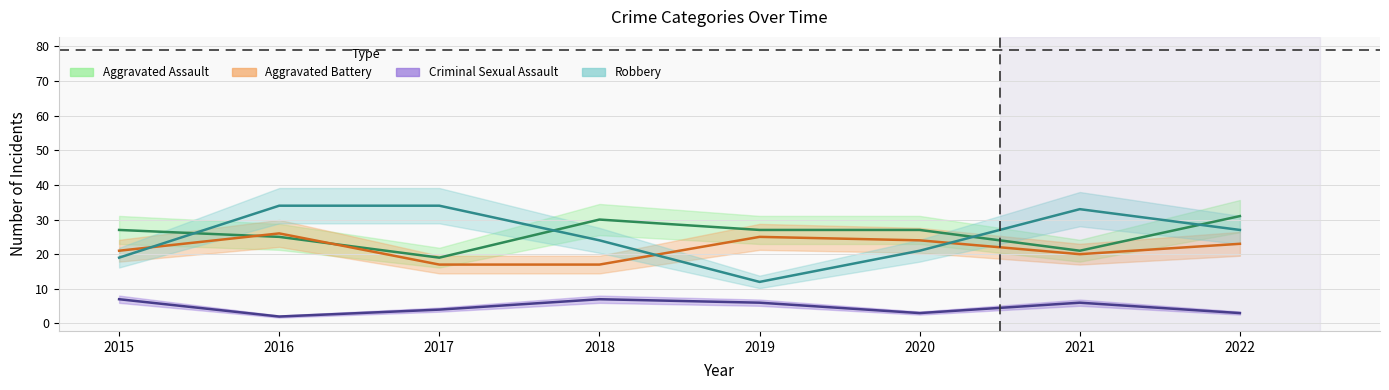

Reading left to right, list all the values displayed in this chart.

Aggravated Assault: 27	25	19	30	27	27	21	31
Aggravated Battery: 21	26	17	17	25	24	20	23
Criminal Sexual Assault: 7	2	4	7	6	3	6	3
Robbery: 19	34	34	24	12	21	33	27